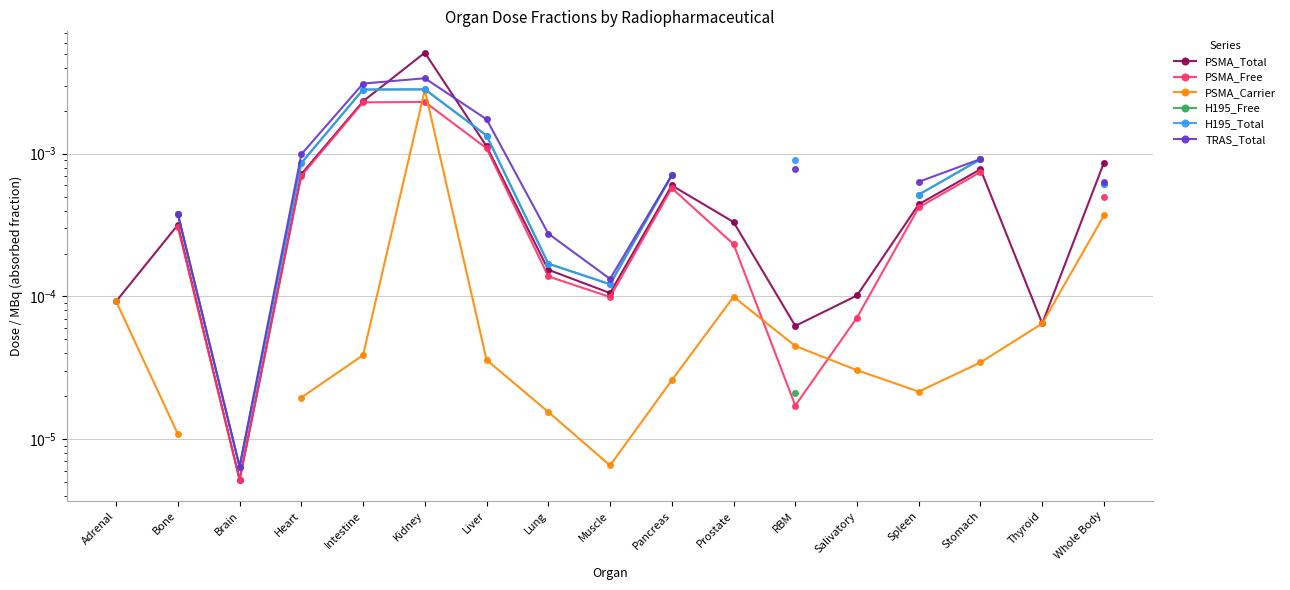

At which label does H195_Total first exceed 0?

Bone